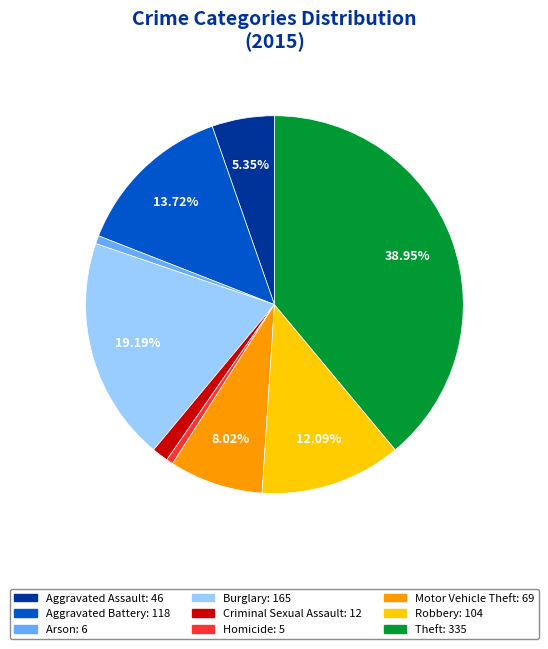

What percentage is the Aggravated Assault slice, to the nearest percent?

5%